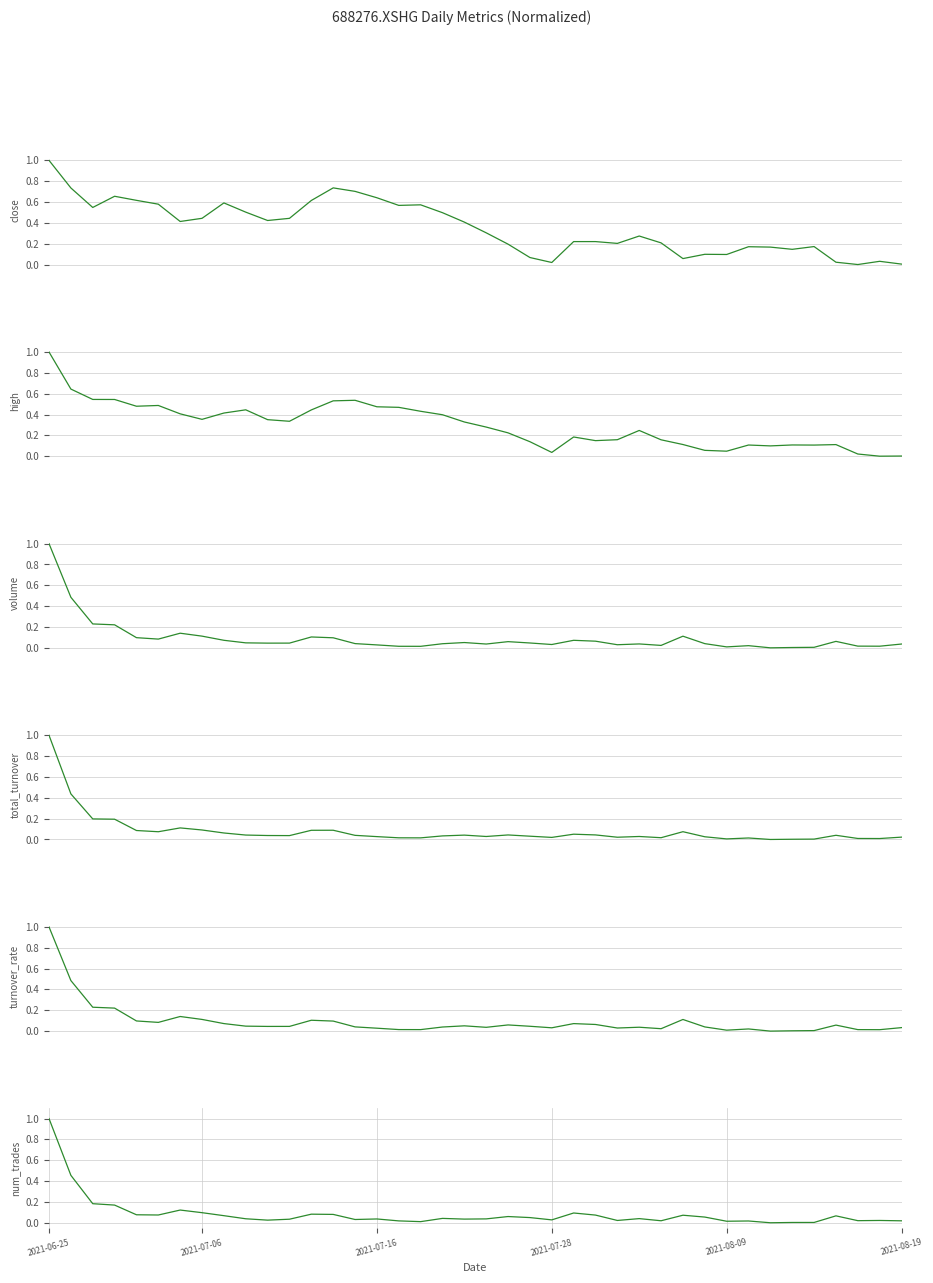

What is the difference between the highest and lowest values at 28?

0.2